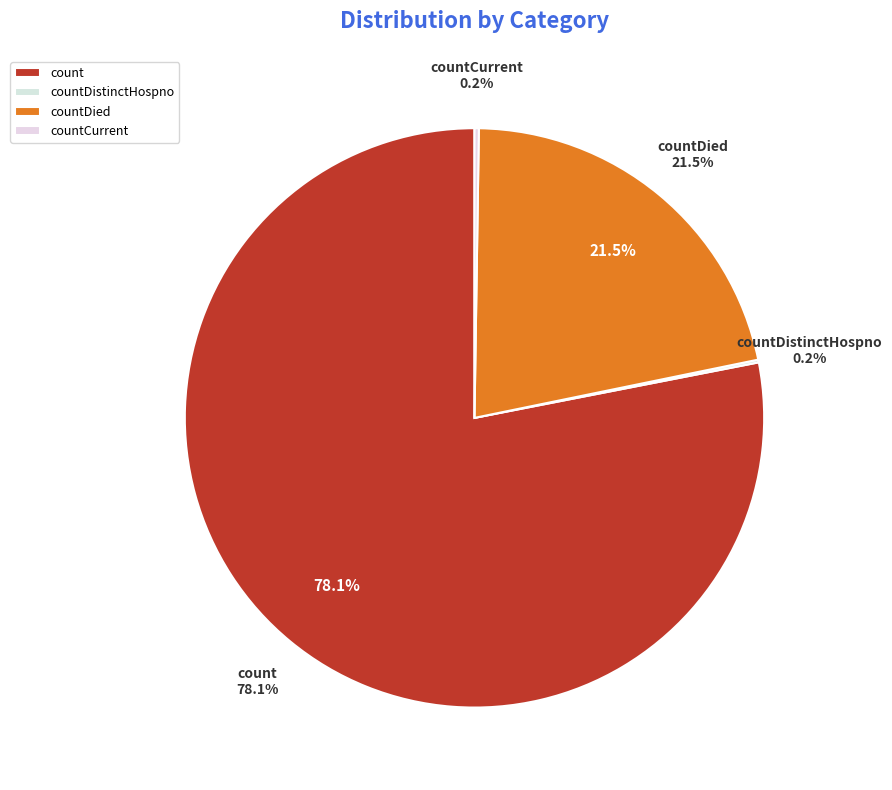

What is the change in value from countDied to countCurrent?

-5297